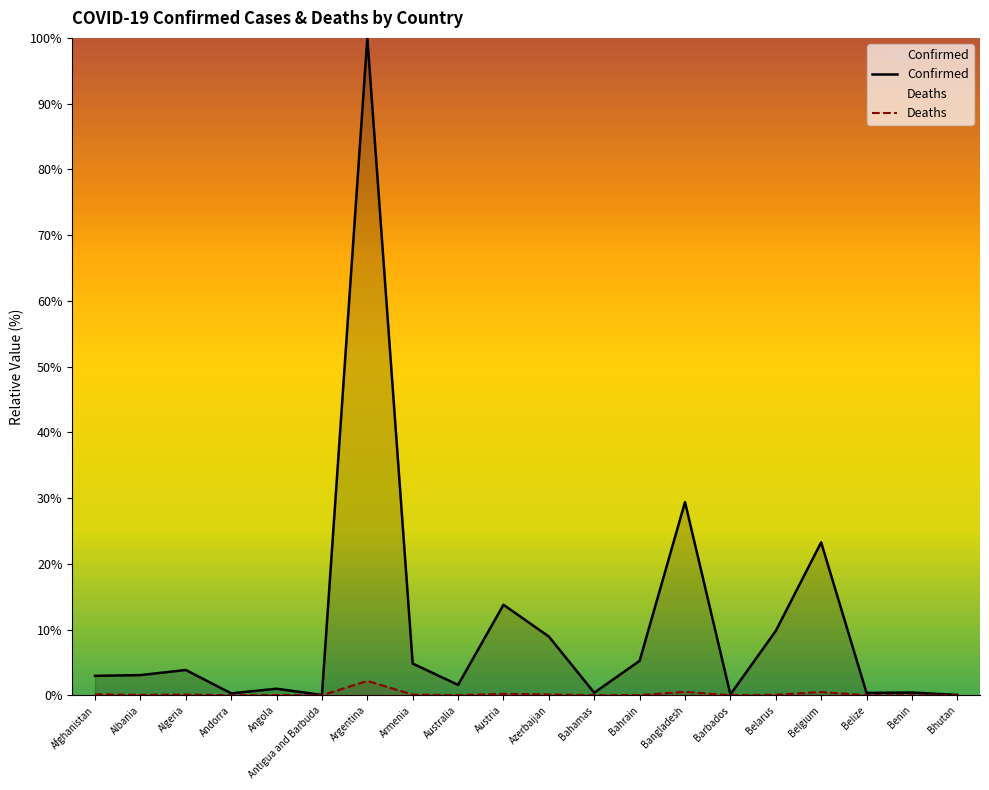

Rank the categories by Confirmed value from highest to lowest.

Argentina, Bangladesh, Belgium, Austria, Belarus, Azerbaijan, Bahrain, Armenia, Algeria, Albania, Afghanistan, Australia, Angola, Benin, Bahamas, Belize, Andorra, Barbados, Bhutan, Antigua and Barbuda